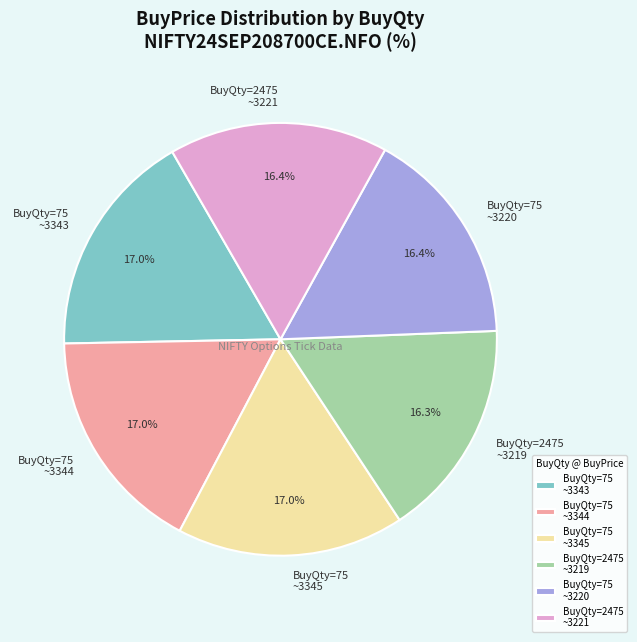

Which has a higher value, BuyQty=75 ~3345 or BuyQty=75 ~3220?

BuyQty=75 ~3345